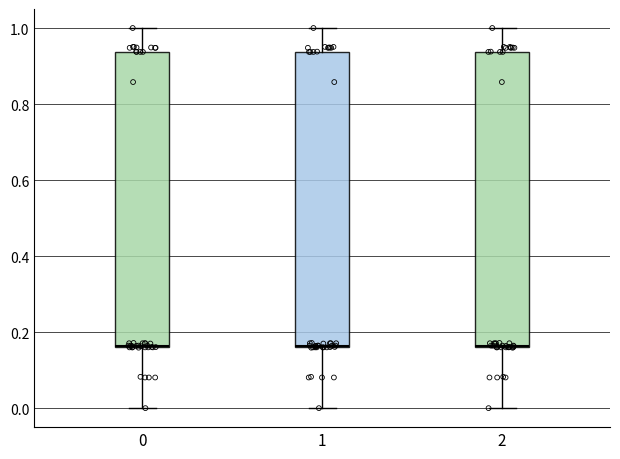

Reading left to right, transcribe this box plot: for each box, give where its median line is, the range the box spans, and where its two whiskers end, as read against the y-axis. The values are not printed on the chart, so give them approximately, as read against the axis.

0: median 0.16, box 0.16 to 0.94, whiskers 0.00 to 1.00
1: median 0.16, box 0.16 to 0.94, whiskers 0.00 to 1.00
2: median 0.16, box 0.16 to 0.94, whiskers 0.00 to 1.00